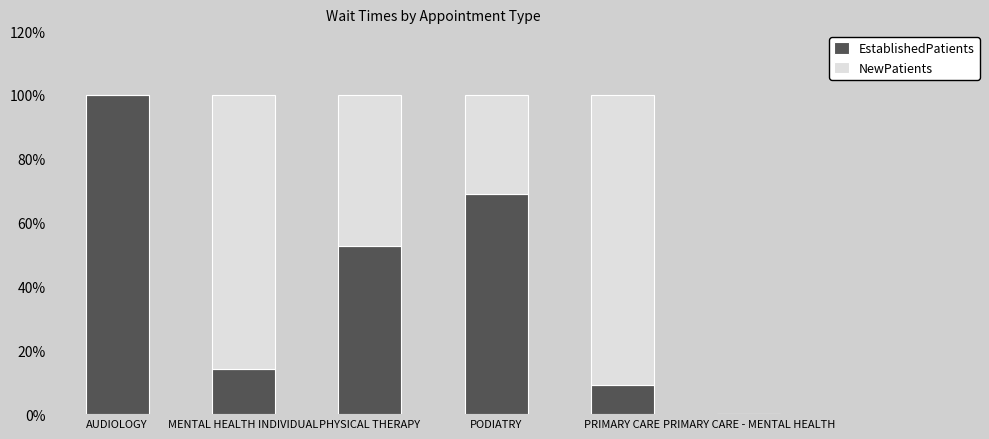

At which label does EstablishedPatients reach its peak?

AUDIOLOGY